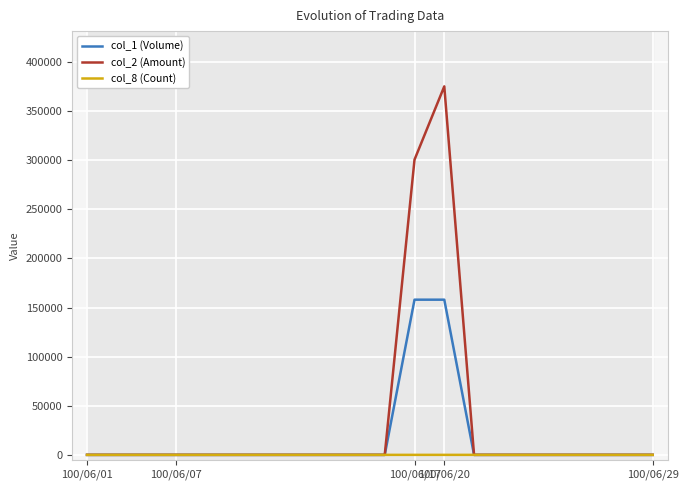

What is the average value of the col_2 (Amount) series?

33785